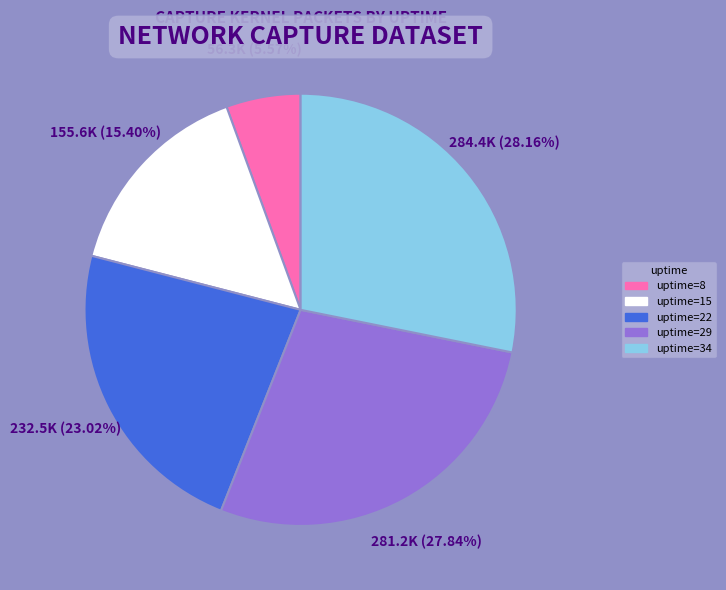

Is there any slice that represents more than half of the pie?

No